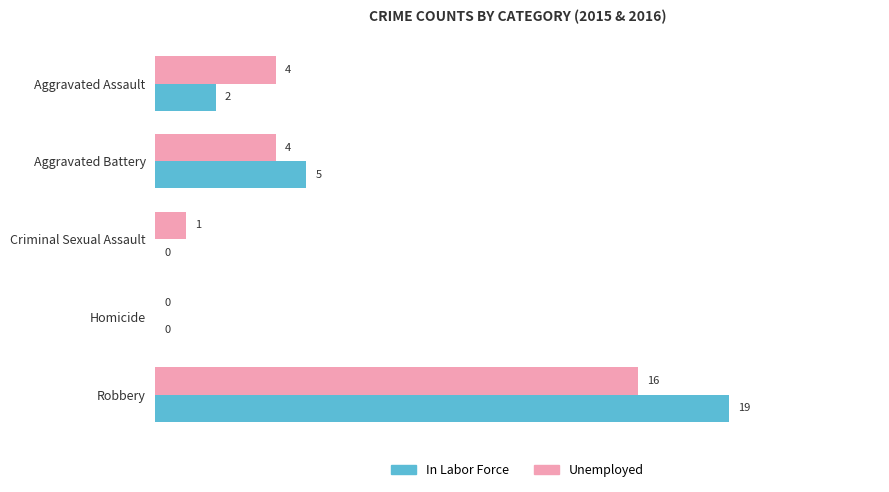

The value of In Labor Force at Robbery is 29. True or false?

False